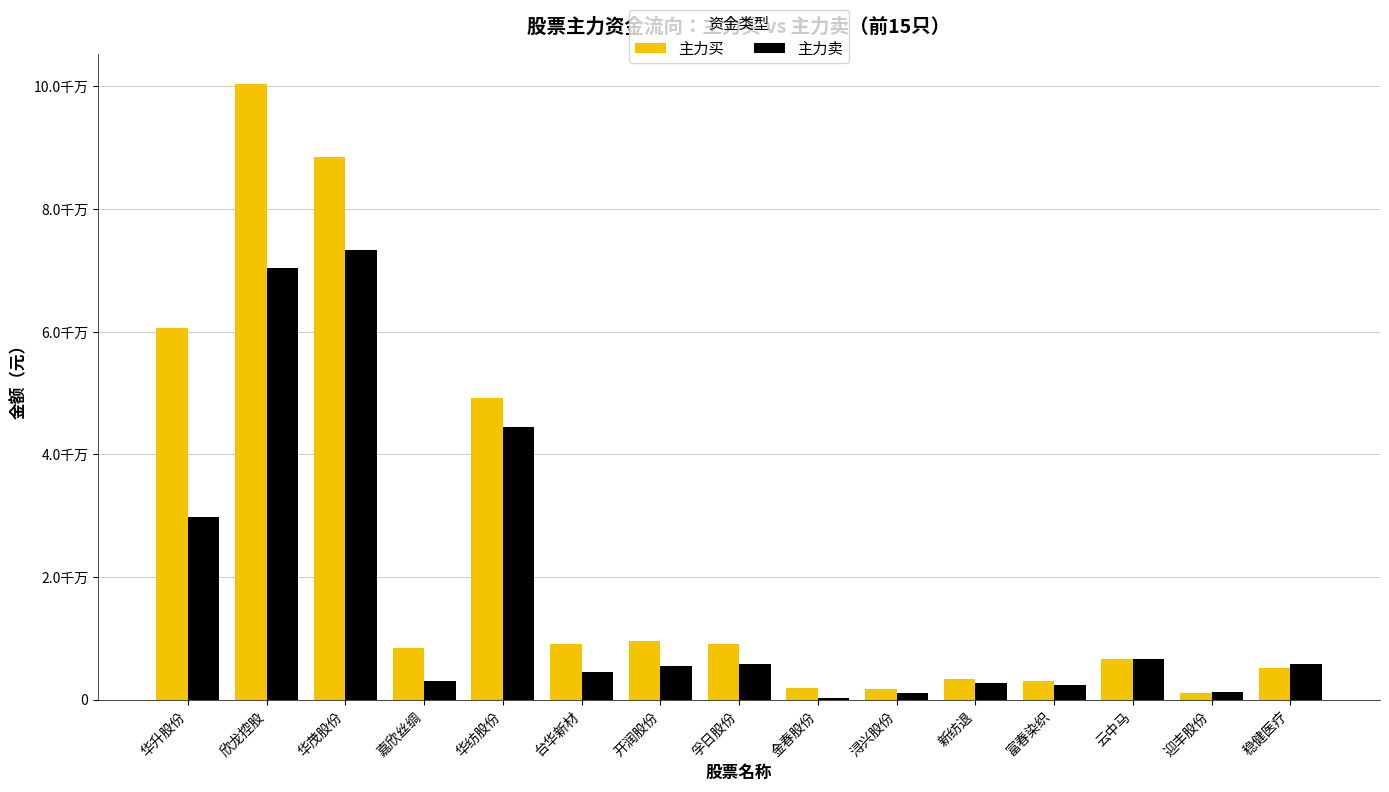

What is the difference between the 主力卖 values at 浔兴股份 and 台华新材?

3553146